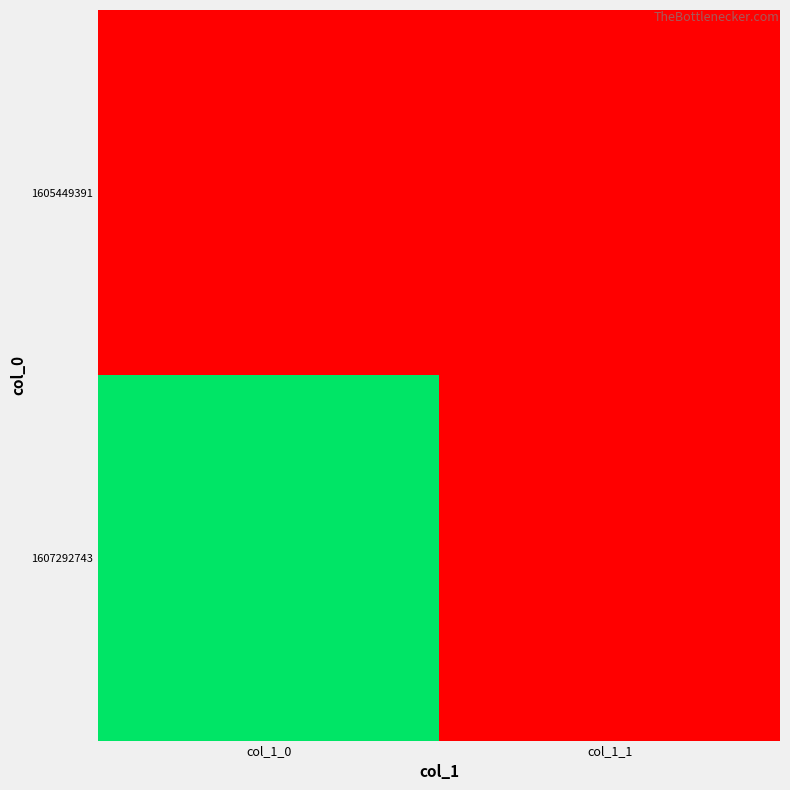

Reading left to right, list all the values displayed in this chart.

1605449391: col_1_0=0	col_1_1=0
1607292743: col_1_0=1	col_1_1=0